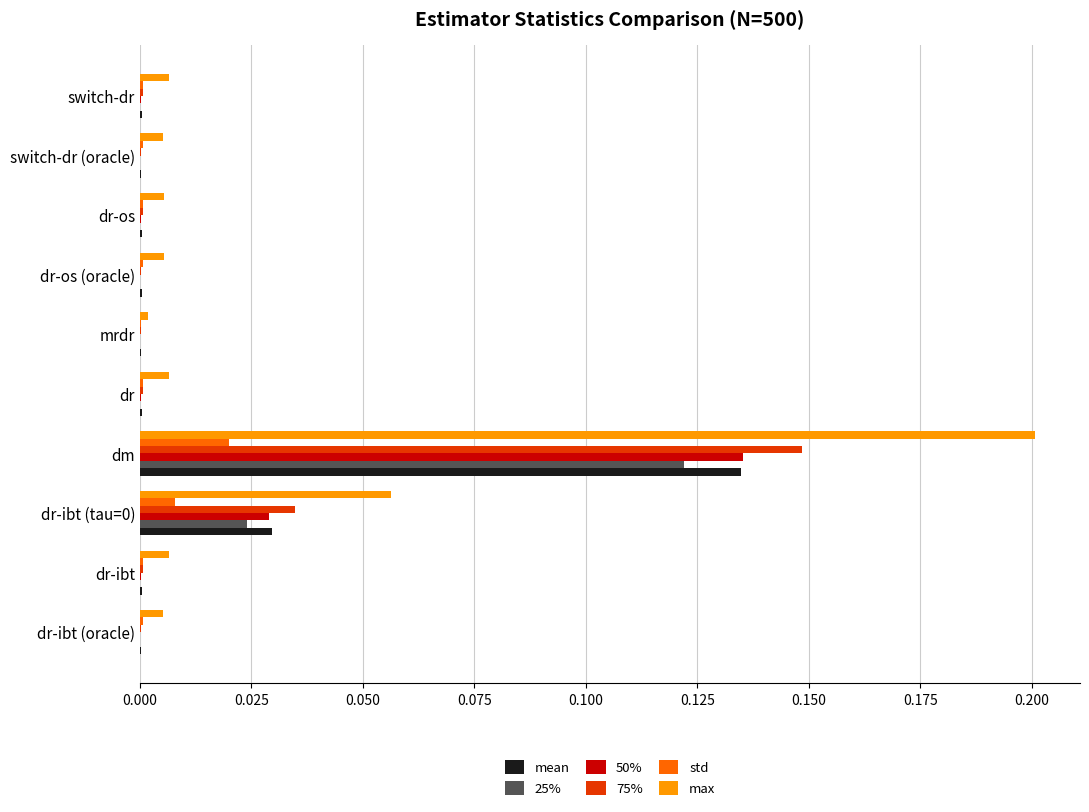

Which category has the highest value in the 50% series?

dm